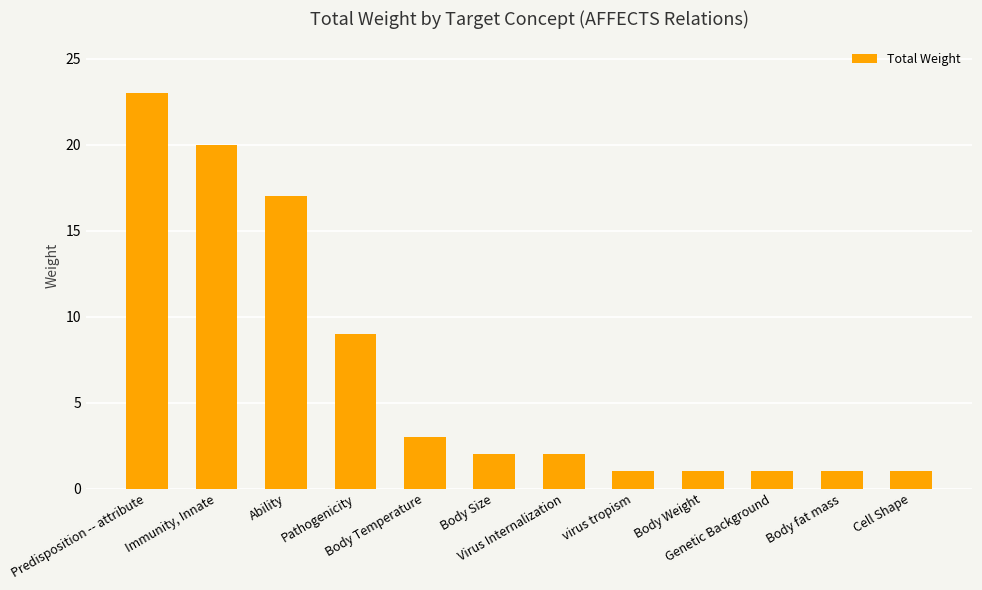

What is the smallest value displayed?

1